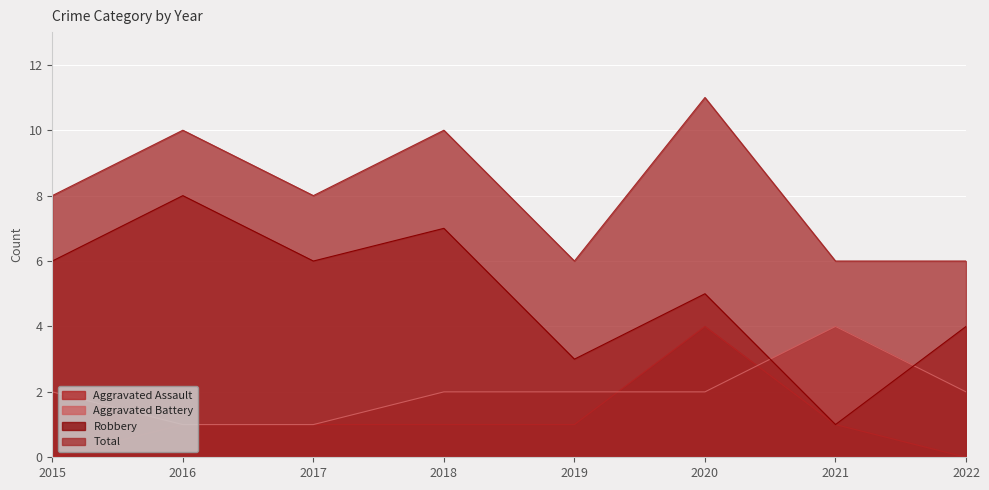

The value of Aggravated Assault at 2018 is 2. True or false?

False